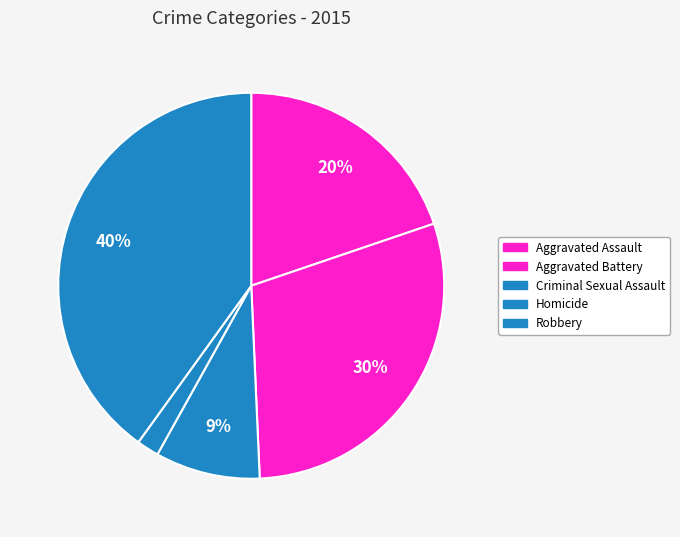

How many segments does this pie chart have?

5